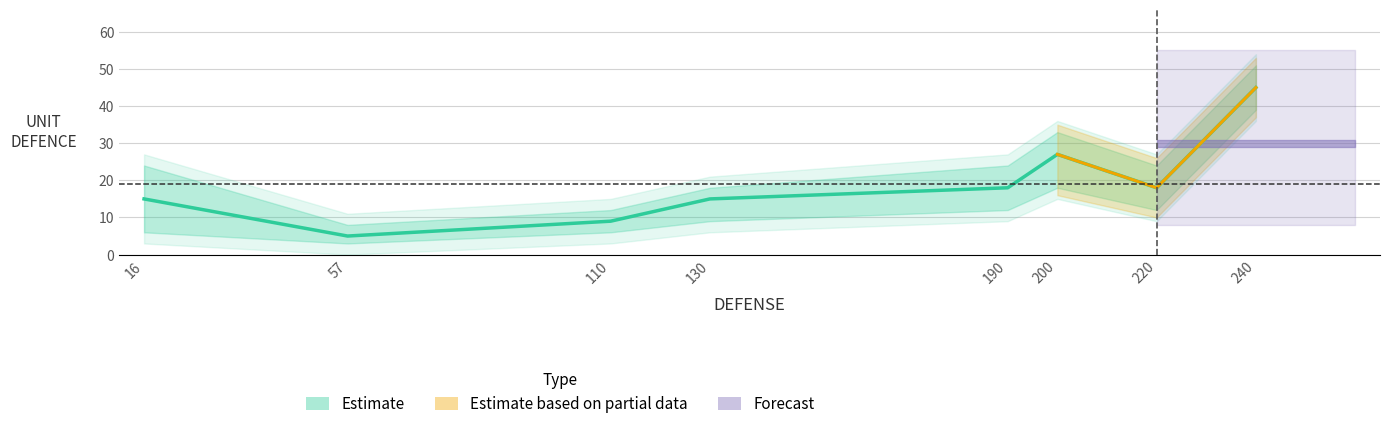

At which label does UNIT DEFENCE upper reach its minimum?

57